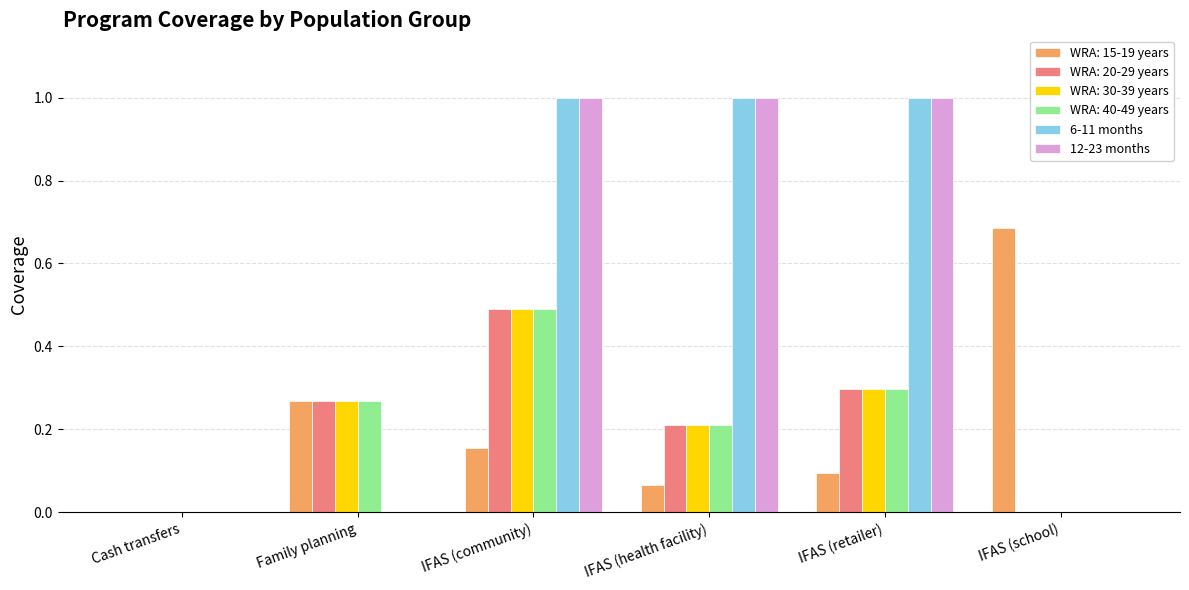

At which category is the sum across all series the highest?

IFAS (community)